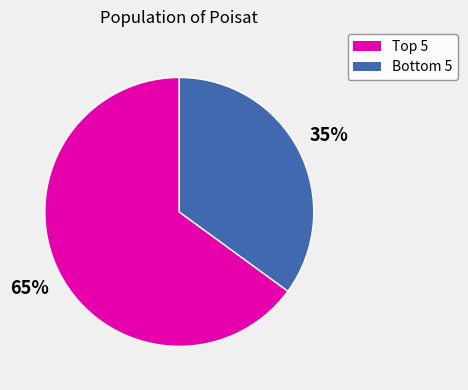

To the nearest percent, what is the difference between the largest and smallest slice percentages?

30%